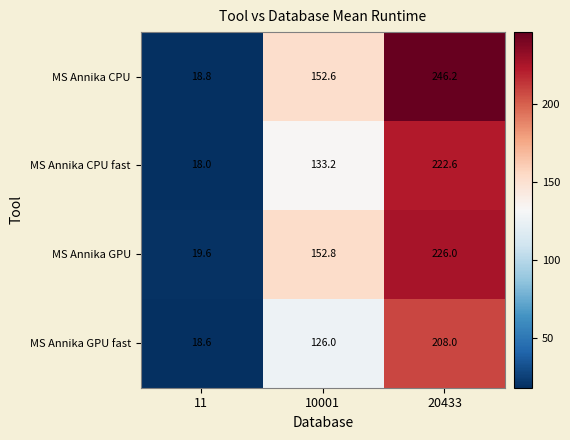

Which series has the largest total across all categories?

MS Annika CPU